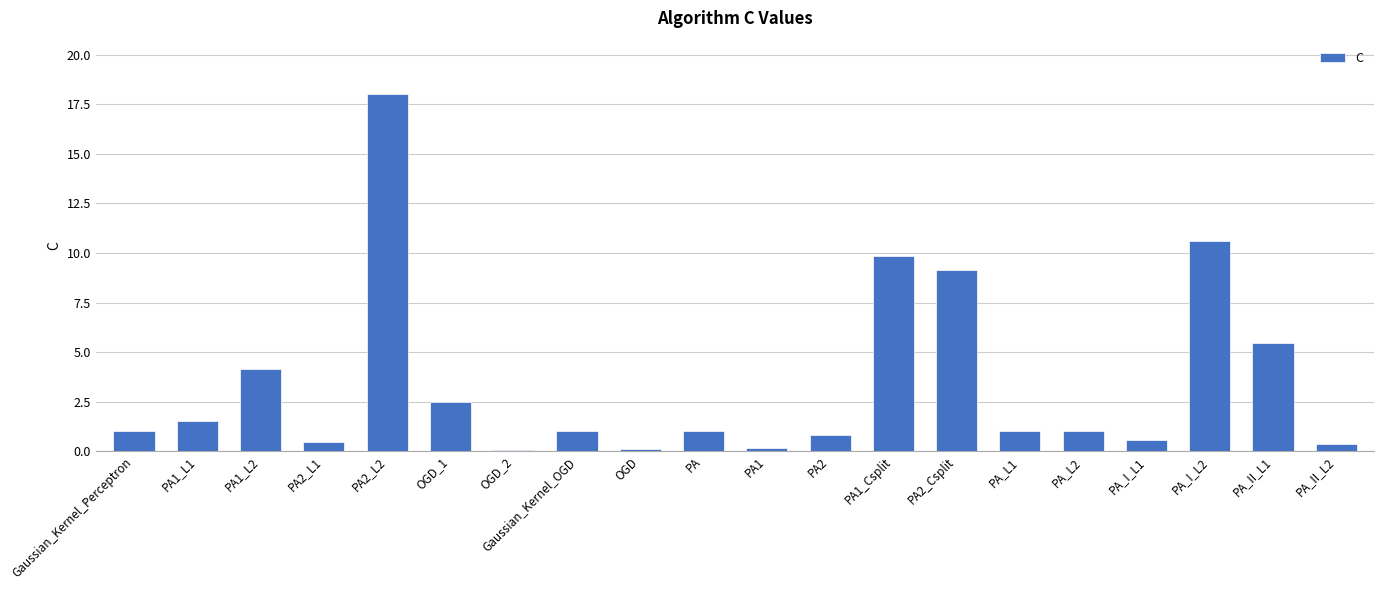

What is the label of the 13th bar from the right?

Gaussian_Kernel_OGD